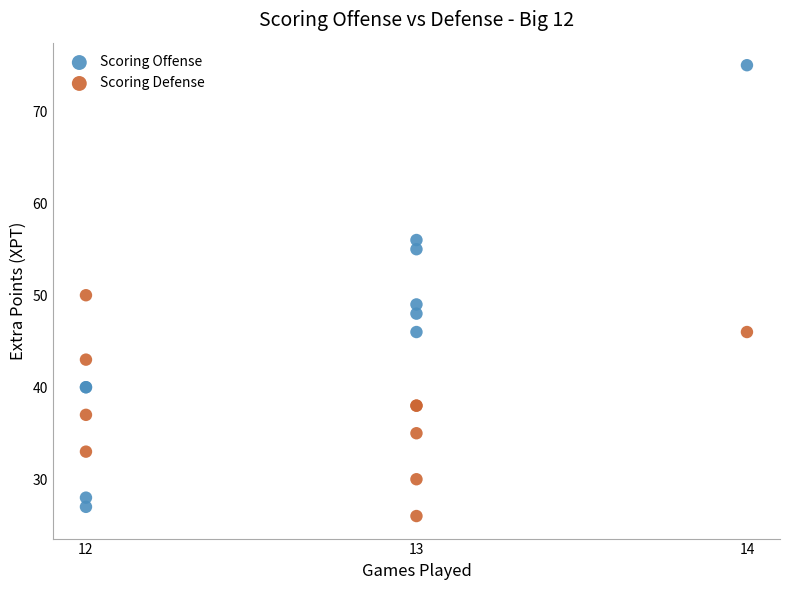

Which series has the largest Y range (max minus min)?

Scoring Offense